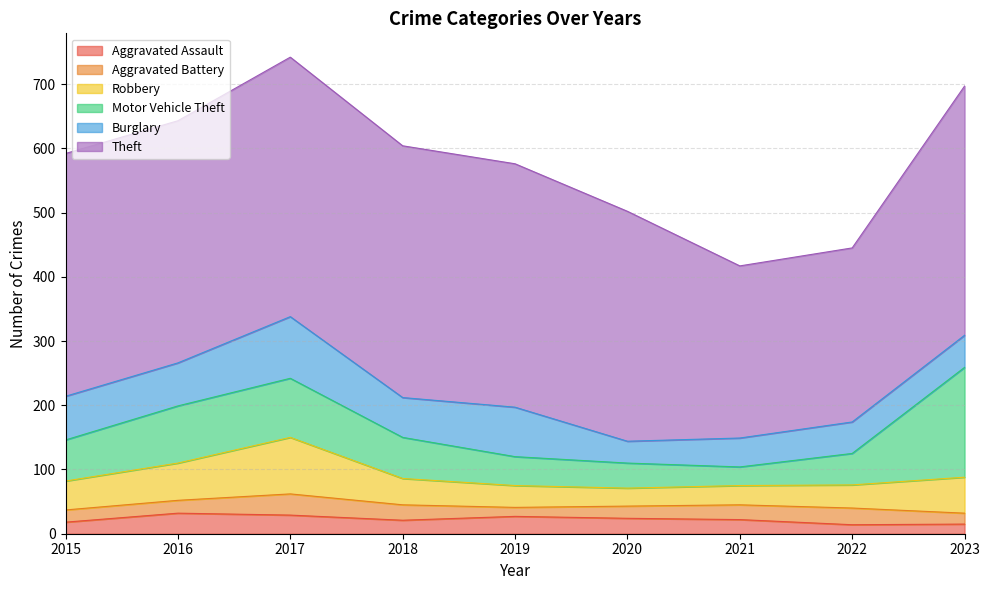

Is it true that Motor Vehicle Theft equals 92 at 2018?

False